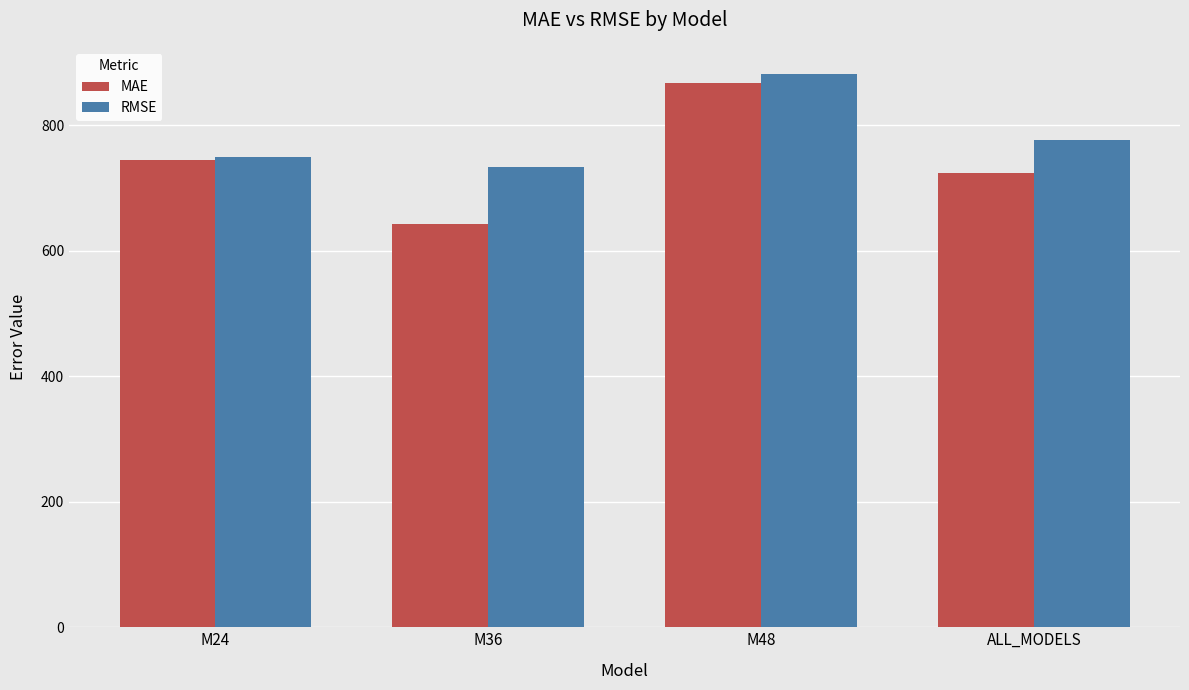

The RMSE series shows 526.0 at ALL_MODELS. True or false?

False